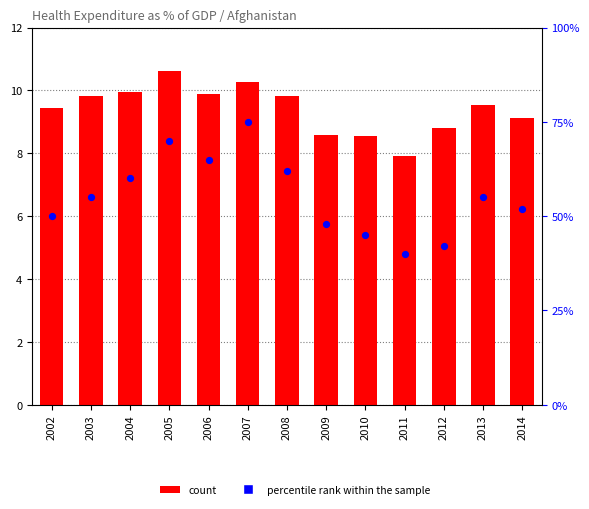

Which series reaches the minimum Y coordinate?

count